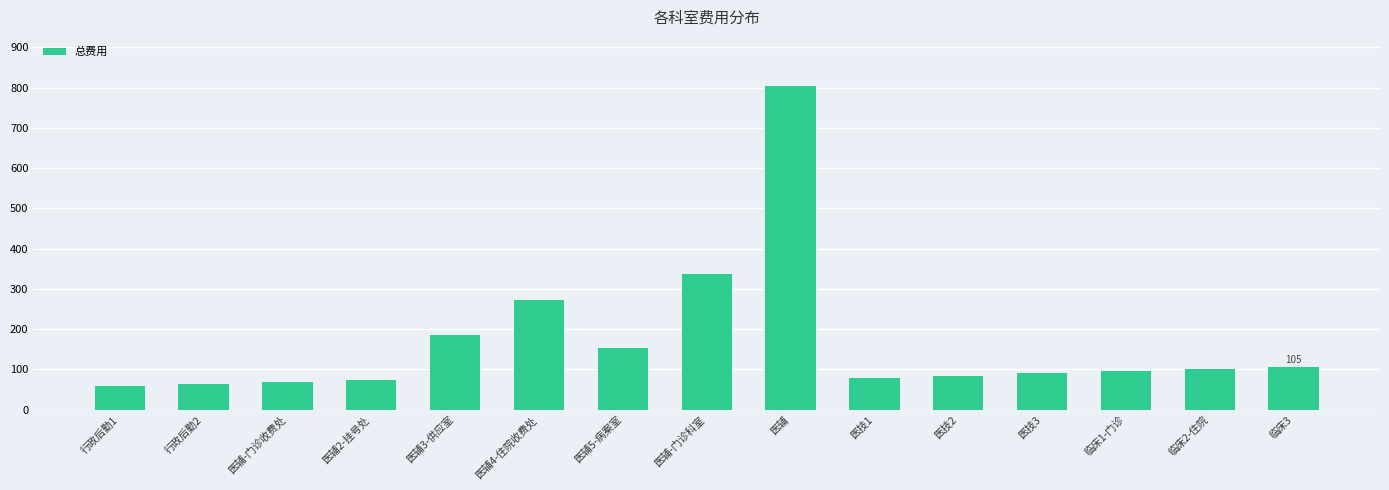

What is the difference between the values at 临床3 and 医辅2-挂号处?

30